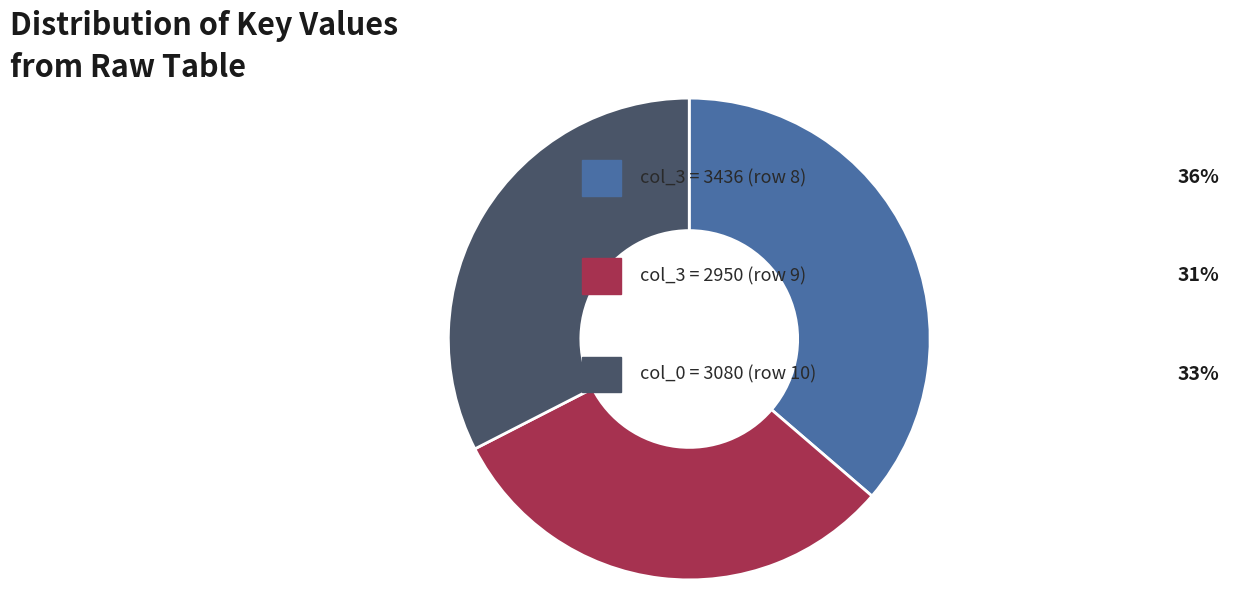

How many slices are in this pie chart?

3